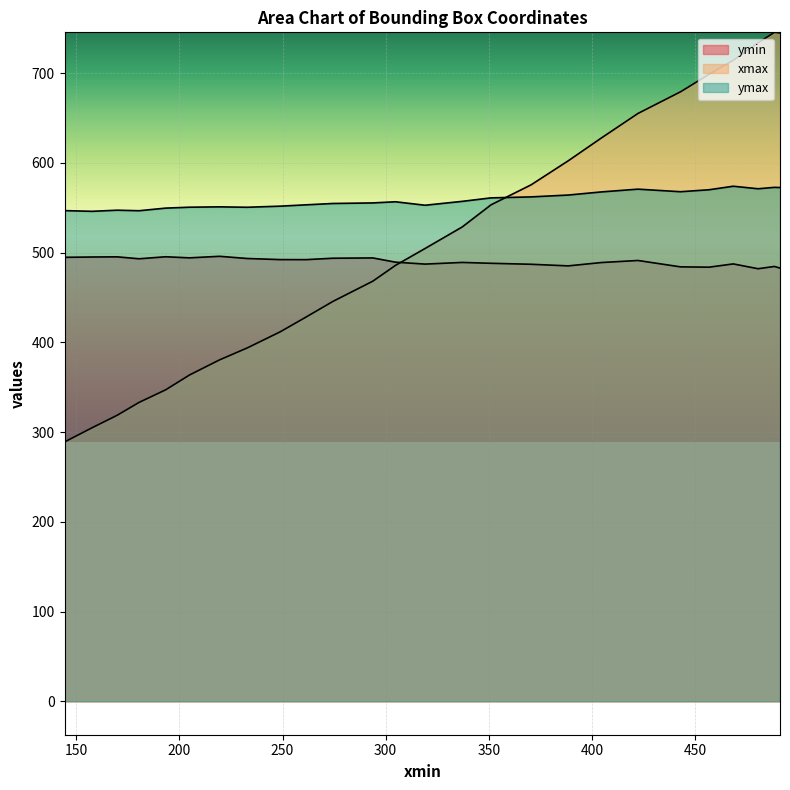

What is the sum of the xmax values at 304.7607116699219 and 144.29983520507812?

774.6